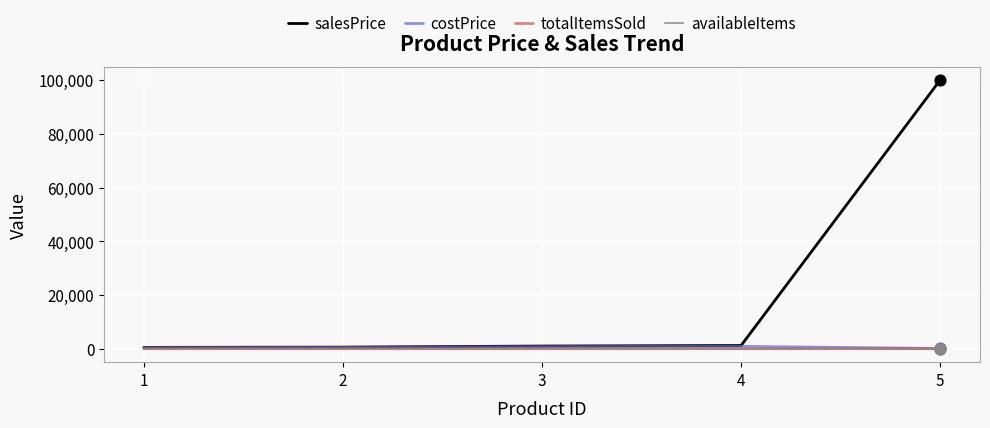

What are all the series names shown in the legend?

salesPrice, costPrice, totalItemsSold, availableItems